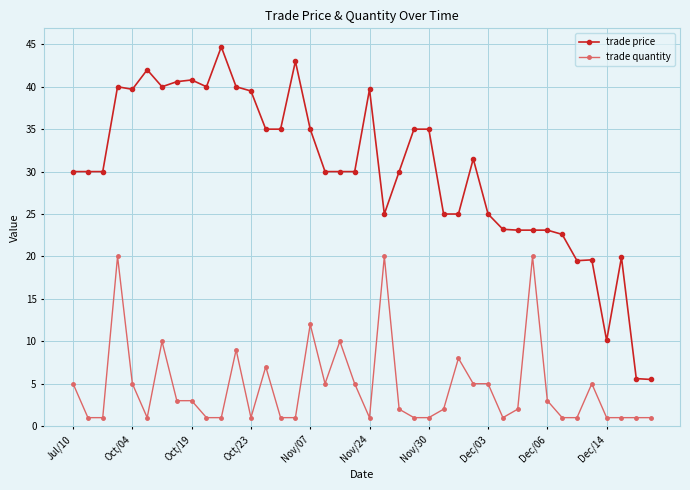

What is the value of the trade price point at the 5th from the left?

39.7